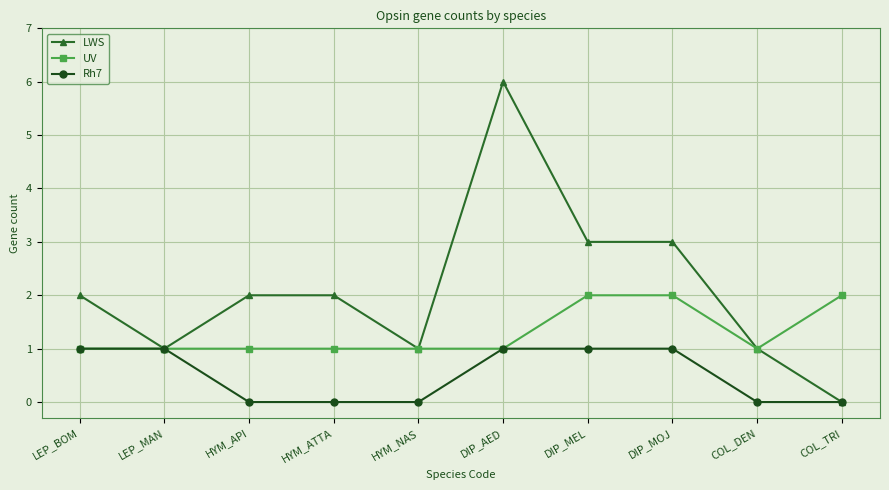

At which category does the chart reach its peak across all series?

DIP_AED